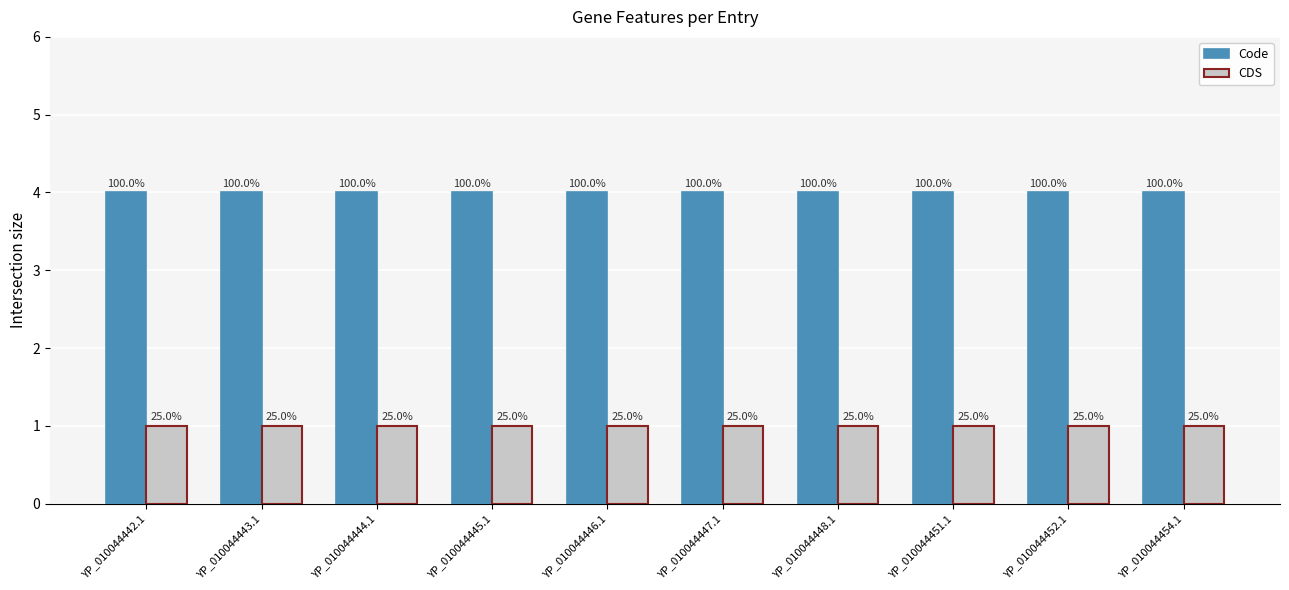

How many bars are there in each group?

2